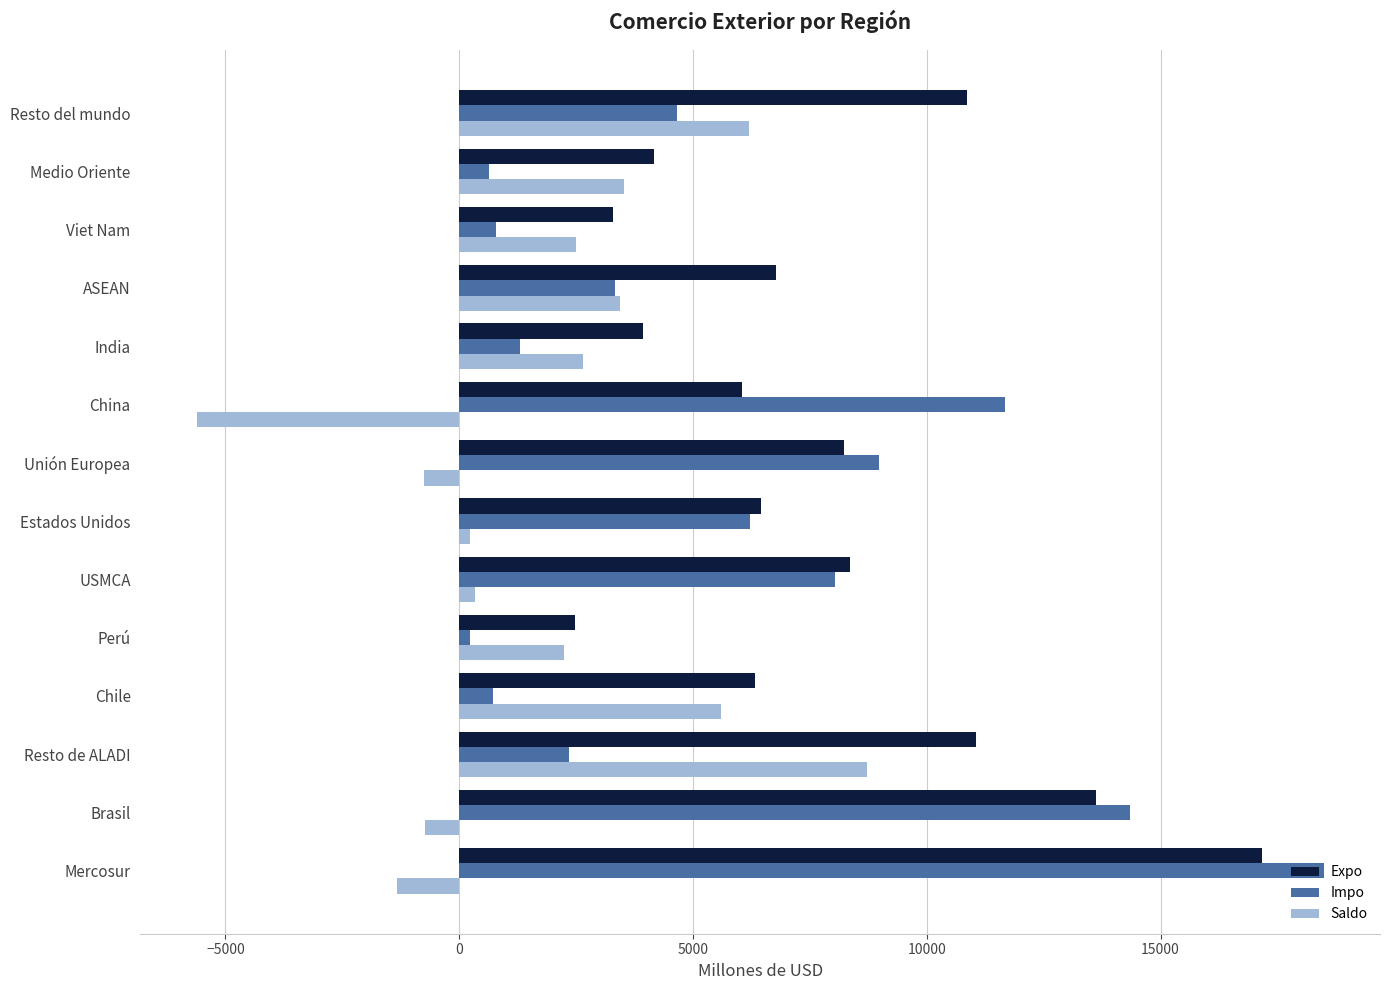

What is the approximate value of Impo at ASEAN?

3326.3